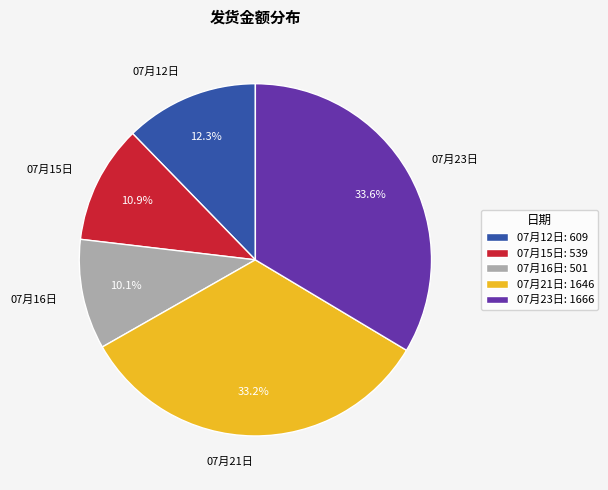

Does 07月21日 account for over 50% of the chart?

No